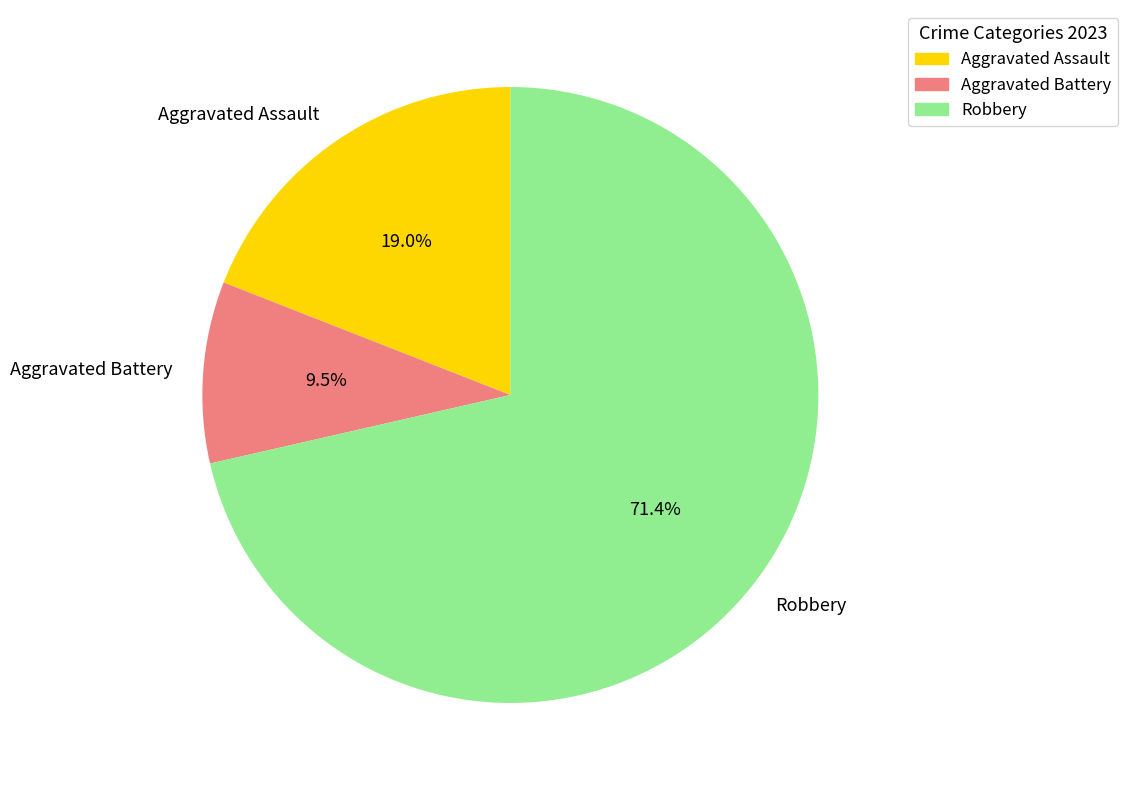

To the nearest percent, what percentage of the pie is Aggravated Assault?

19%